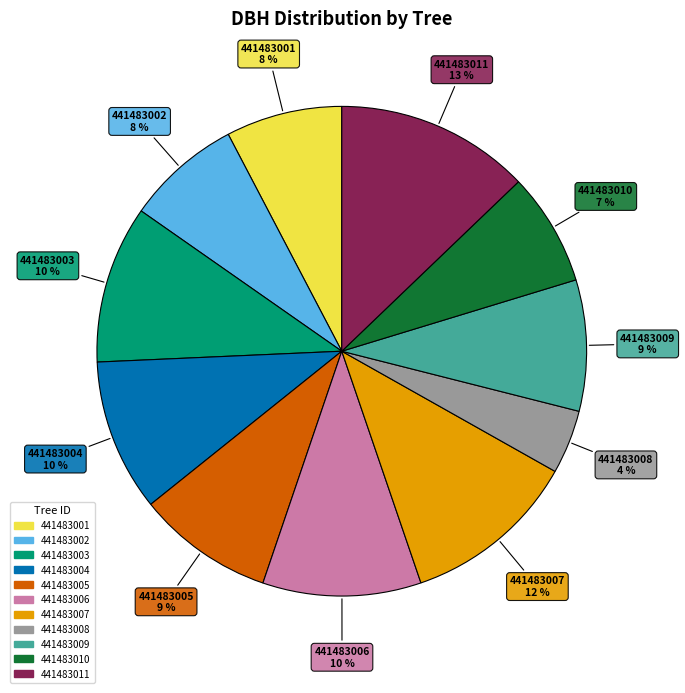

Is there any slice that represents more than half of the pie?

No